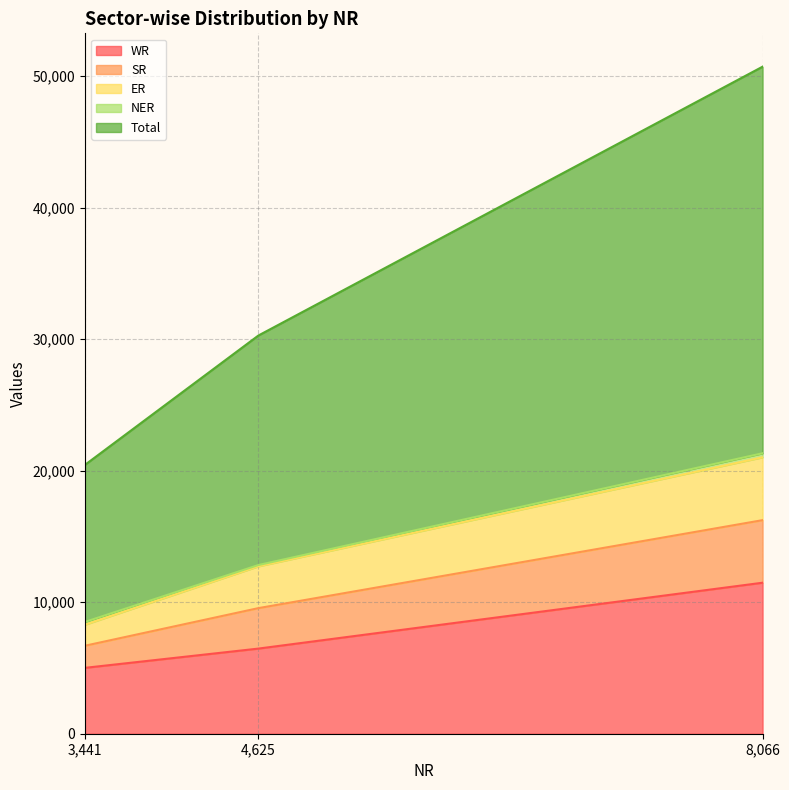

What is the highest value of the WR series?

11478